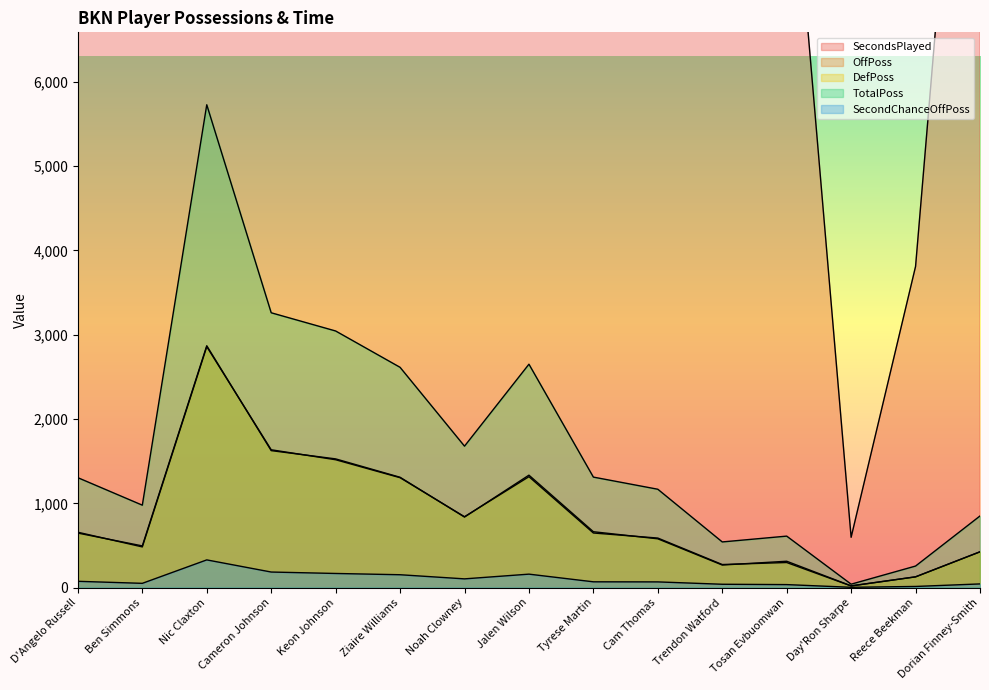

Reading left to right, extract all data points from this chart.

SecondsPlayed: 19527	15097	87137	49512	45997	39678	25584	40826	19636	17886	8406	9568	597	3809	12897
OffPoss: 657	483	2858	1635	1517	1304	841	1316	648	588	274	298	20	128	425
DefPoss: 647	495	2869	1625	1527	1309	837	1334	663	579	268	313	21	128	425
TotalPoss: 1304	978	5727	3260	3044	2613	1678	2650	1311	1167	542	611	41	256	850
SecondChanceOffPoss: 75	51	329	185	168	153	104	160	69	68	40	36	4	14	44